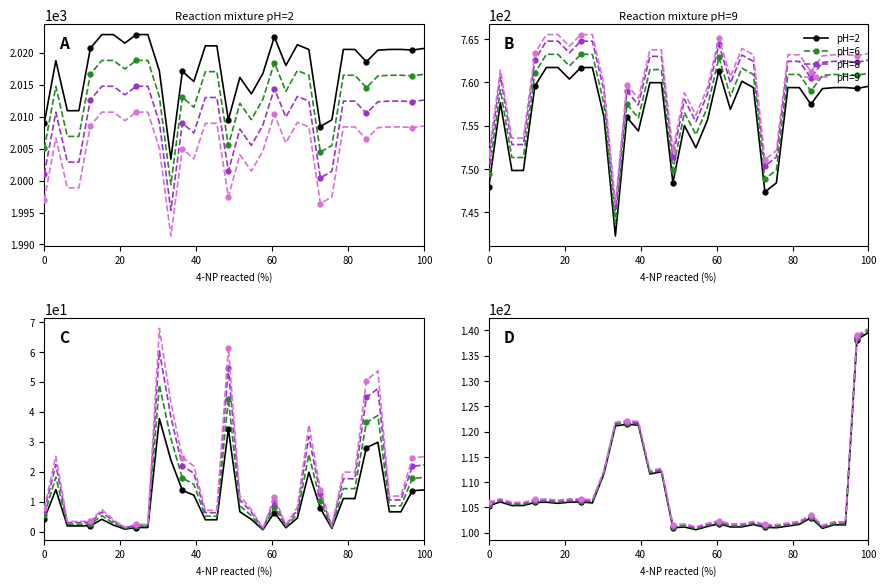

What is the difference between the maximum and minimum values in the pH=8 series?

39.1